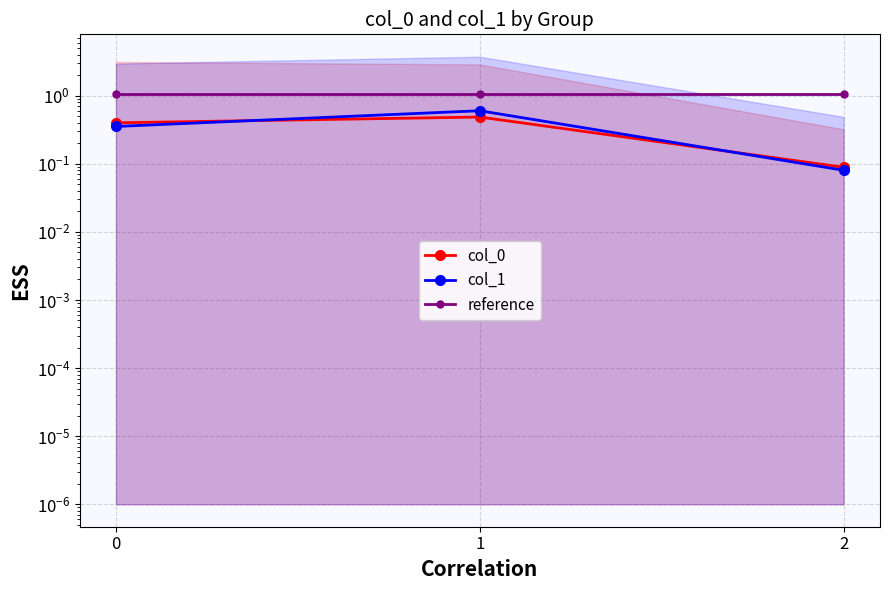

Which series has the largest range (max minus min)?

col_1